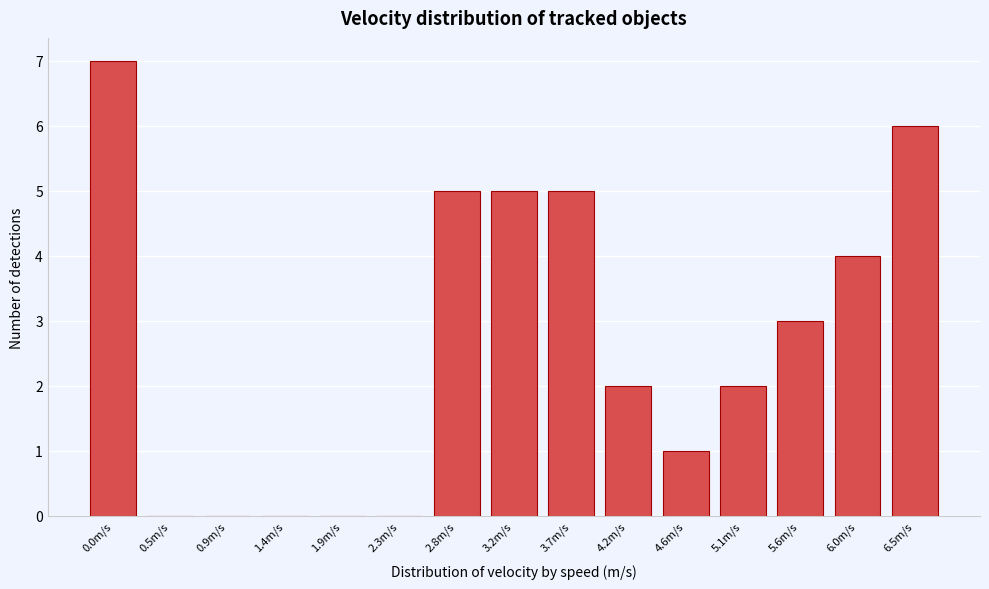

What value does the data have at 3.2m/s?

5